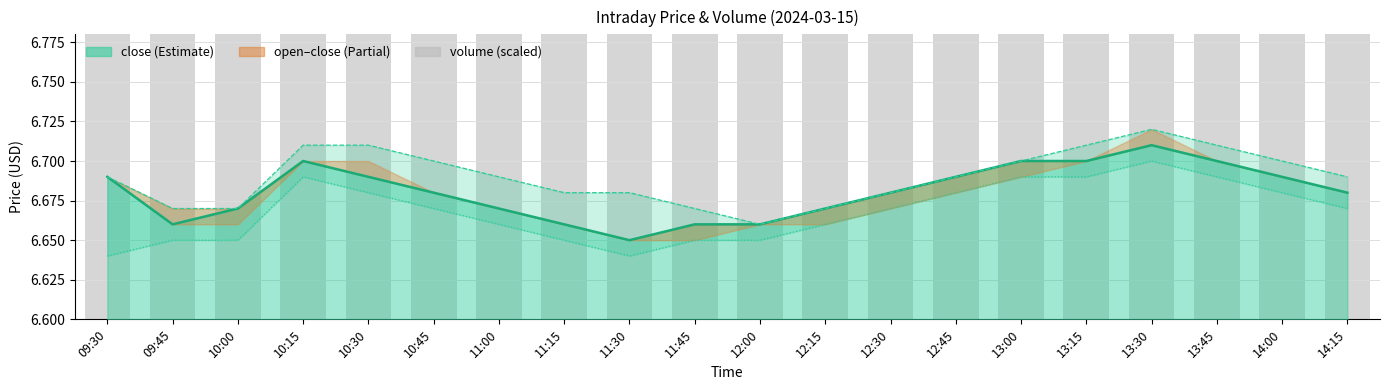

Where is volume (scaled) nearest to the value 6?

12:30